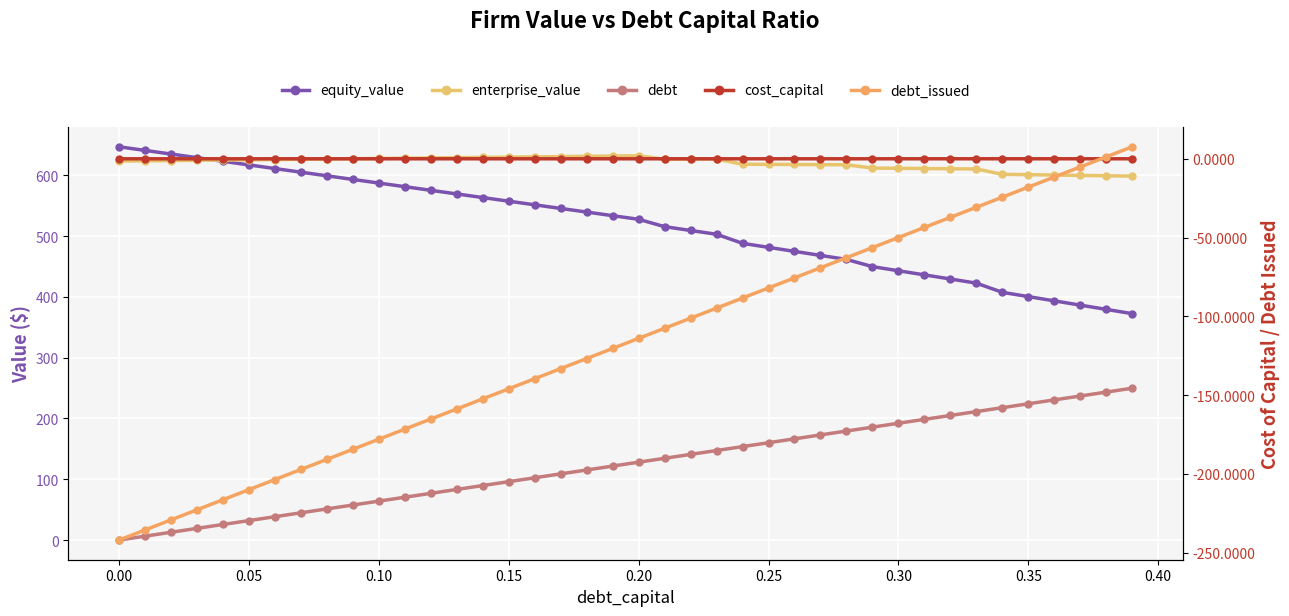

What is the minimum value for cost_capital?

0.1